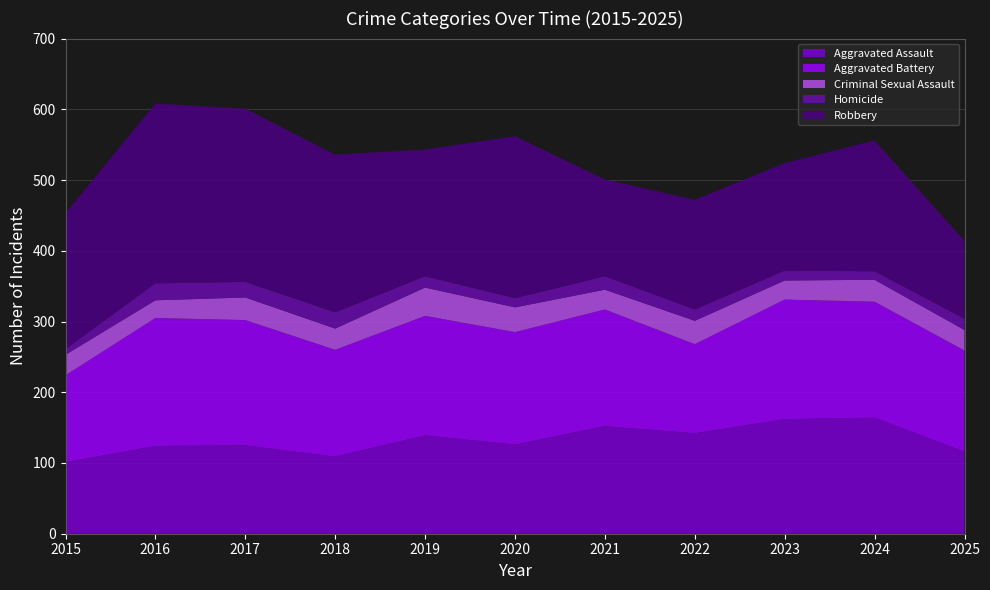

Reading right to left, transcribe all the data shown in this chart.

Aggravated Assault: 2025=116	2024=164	2023=162	2022=142	2021=152	2020=126	2019=139	2018=109	2017=125	2016=124	2015=101
Aggravated Battery: 2025=143	2024=164	2023=169	2022=126	2021=165	2020=159	2019=169	2018=151	2017=177	2016=181	2015=123
Criminal Sexual Assault: 2025=29	2024=31	2023=27	2022=33	2021=28	2020=35	2019=40	2018=30	2017=32	2016=25	2015=29
Homicide: 2025=16	2024=12	2023=14	2022=16	2021=19	2020=13	2019=16	2018=23	2017=22	2016=24	2015=8
Robbery: 2025=110	2024=185	2023=152	2022=155	2021=137	2020=229	2019=179	2018=223	2017=245	2016=254	2015=192